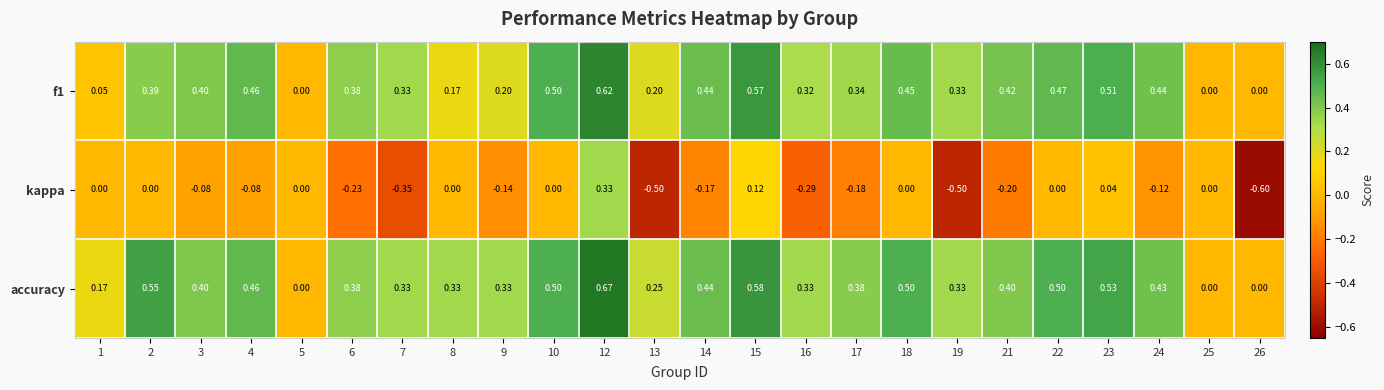

Is the value of accuracy at 22 greater than the value of f1 at 3?

Yes